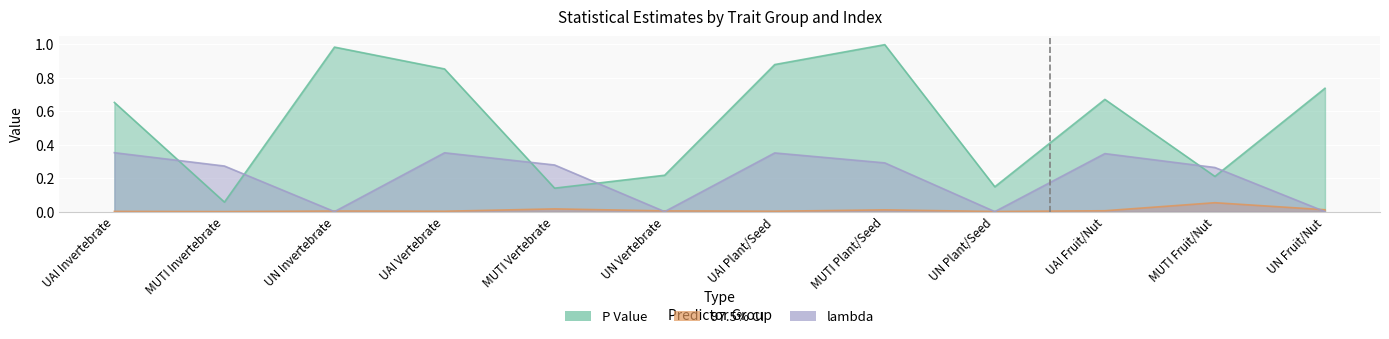

At which category is the sum across all series the highest?

MUTI Plant/Seed